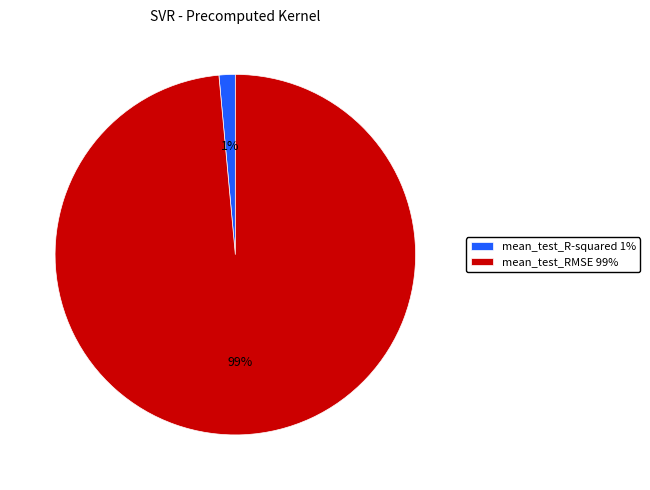

Do mean_test_RMSE and mean_test_R-squared together represent more than half of the pie?

Yes